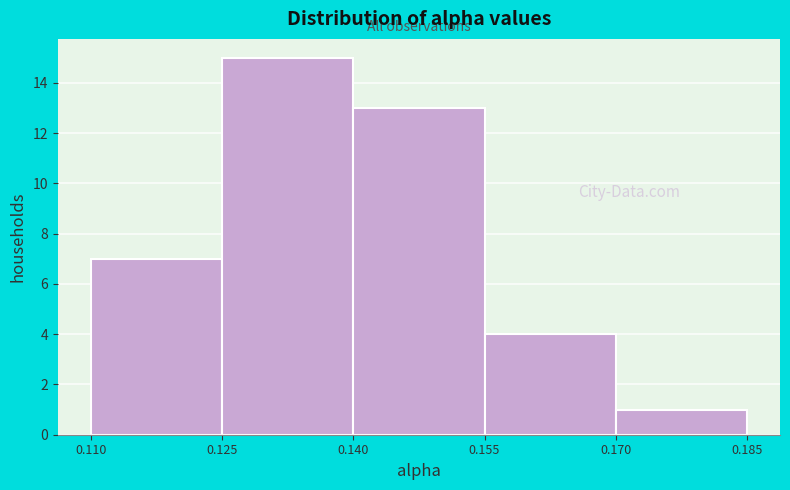

How tall is the bar that spans 0.140 to 0.155 on the x-axis? The values are not printed on the chart, so give them approximately, as read against the axis.

13